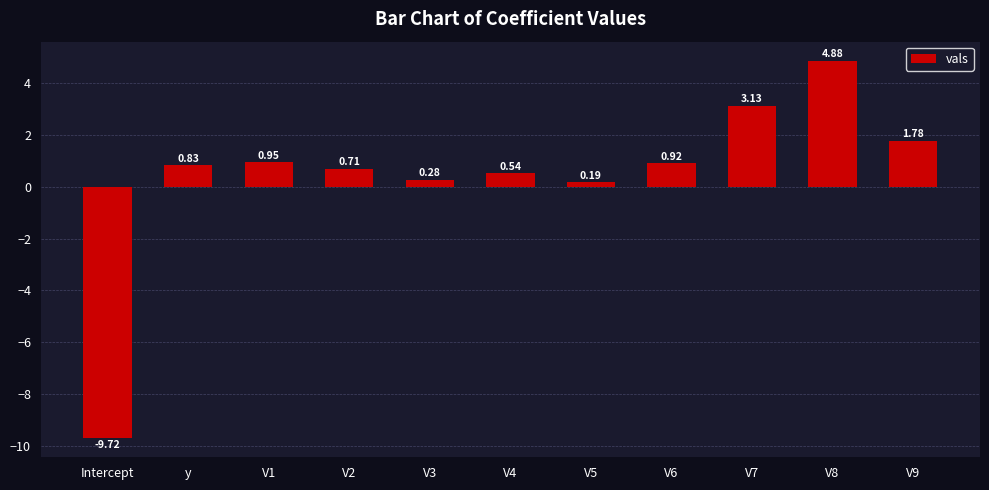

What is the average value?

0.4